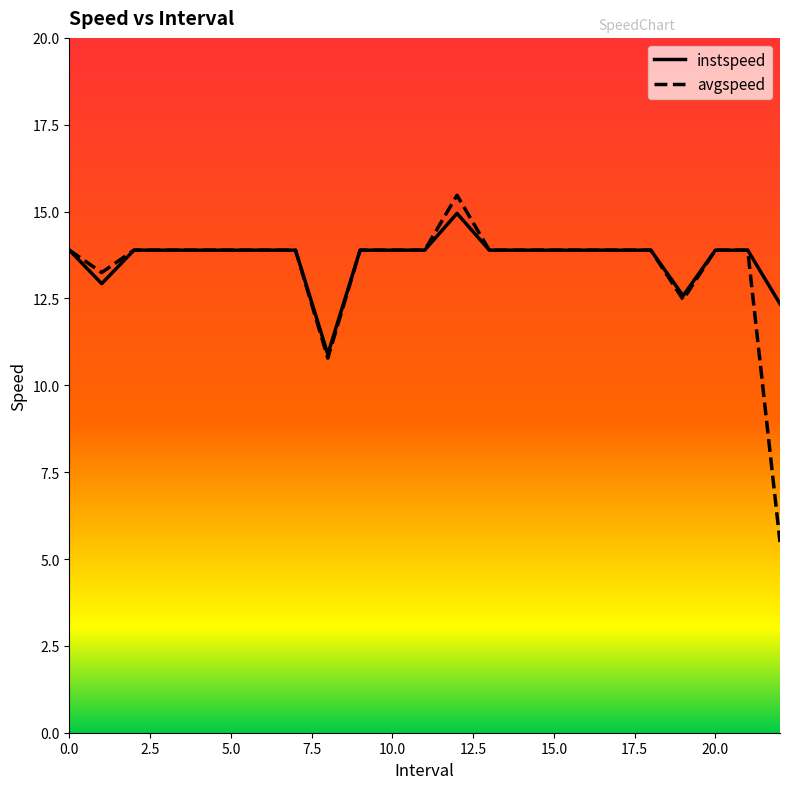

What is the minimum value shown in the chart?

5.5